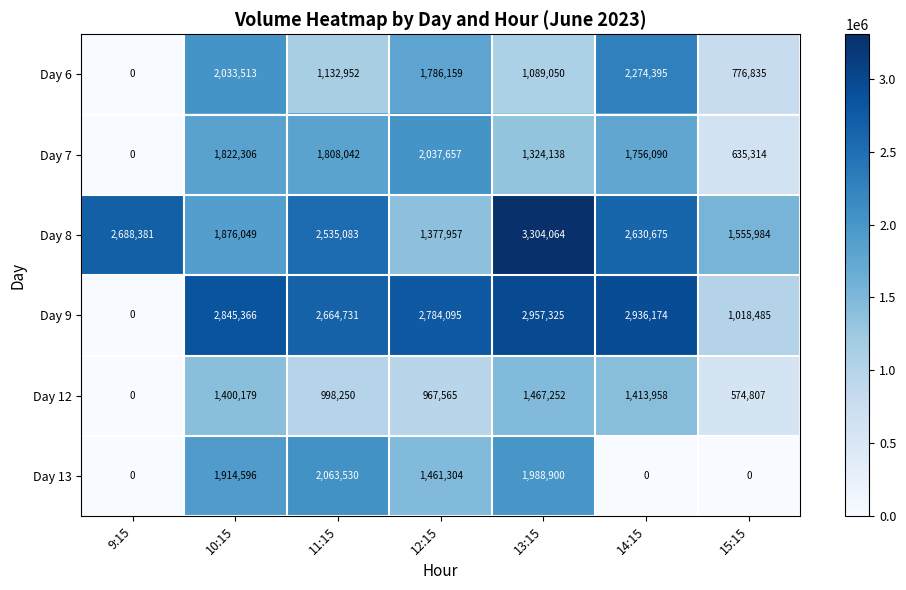

Where does the Day 12 series first go above 998250?

10:15